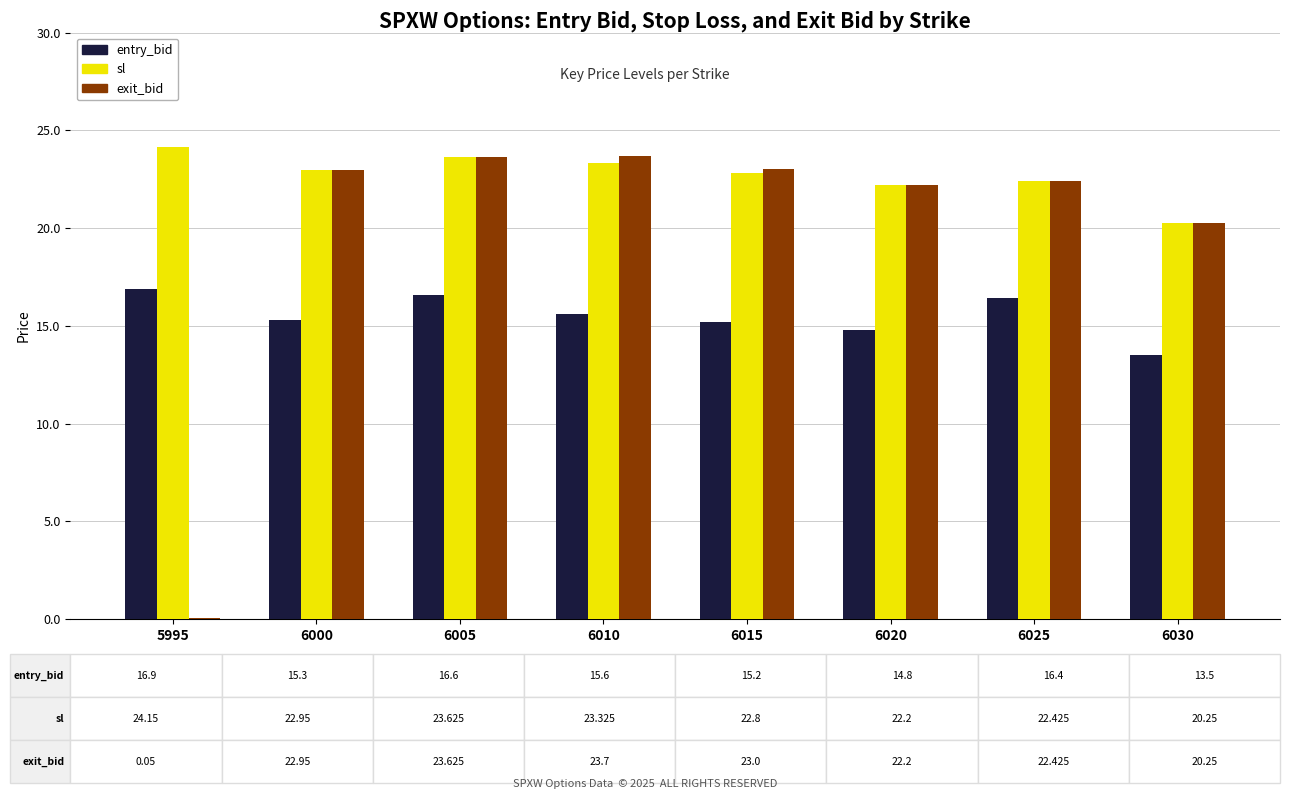

What is the total value across all series at 6010?

62.6